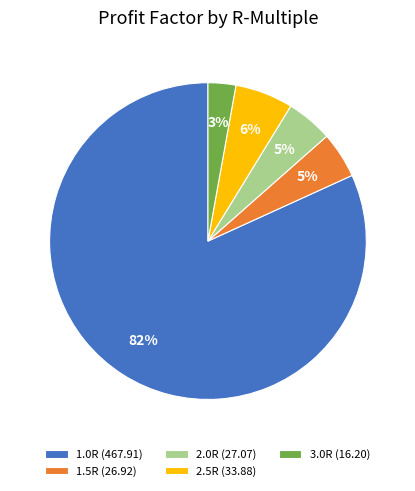

Between 1.0R (467.91) and 3.0R (16.20), which is larger?

1.0R (467.91)